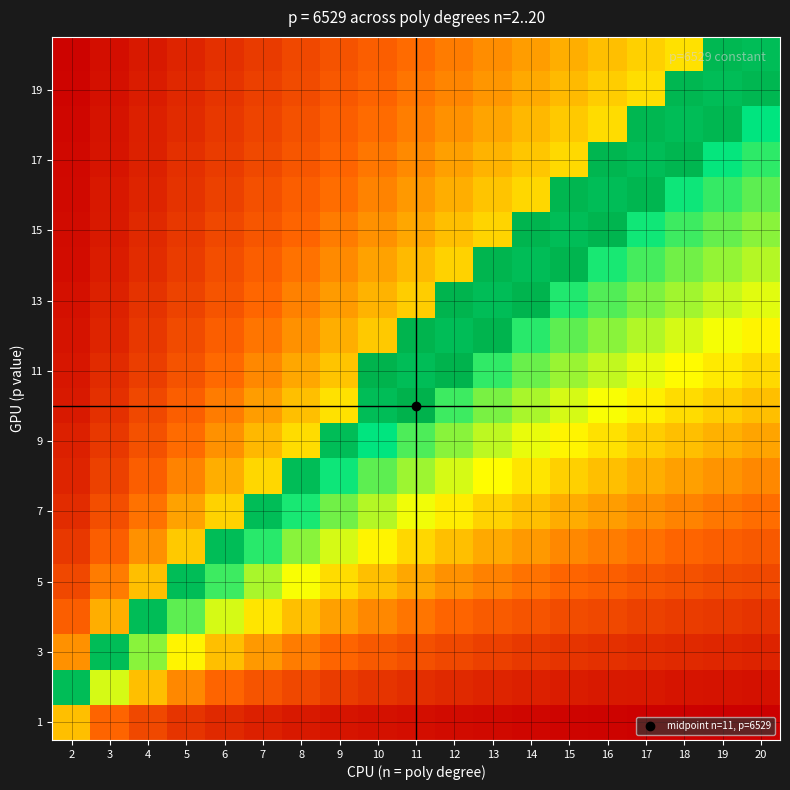

At which category does the chart reach its peak across all series?

11